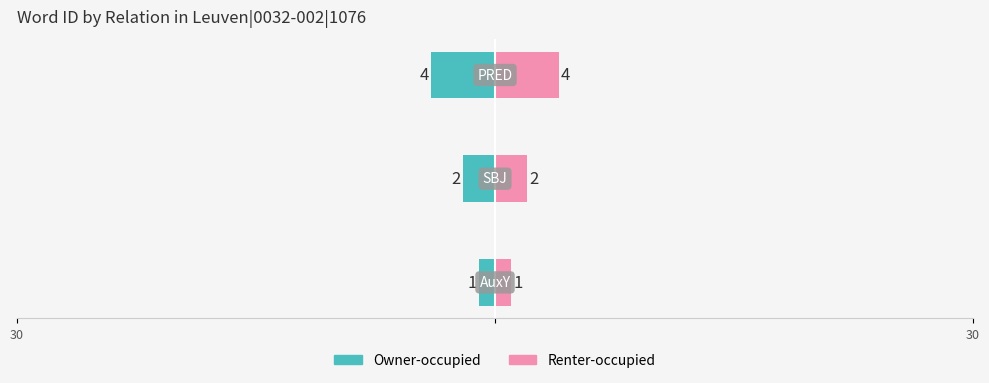

How many bars are there in each group?

2